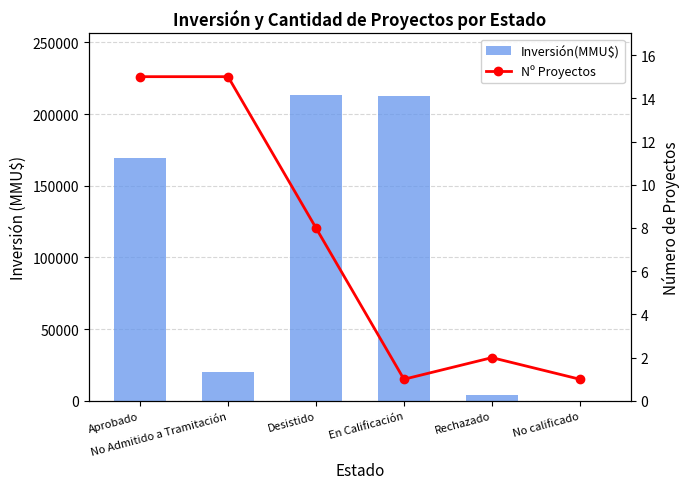

What position from the left is No calificado?

6